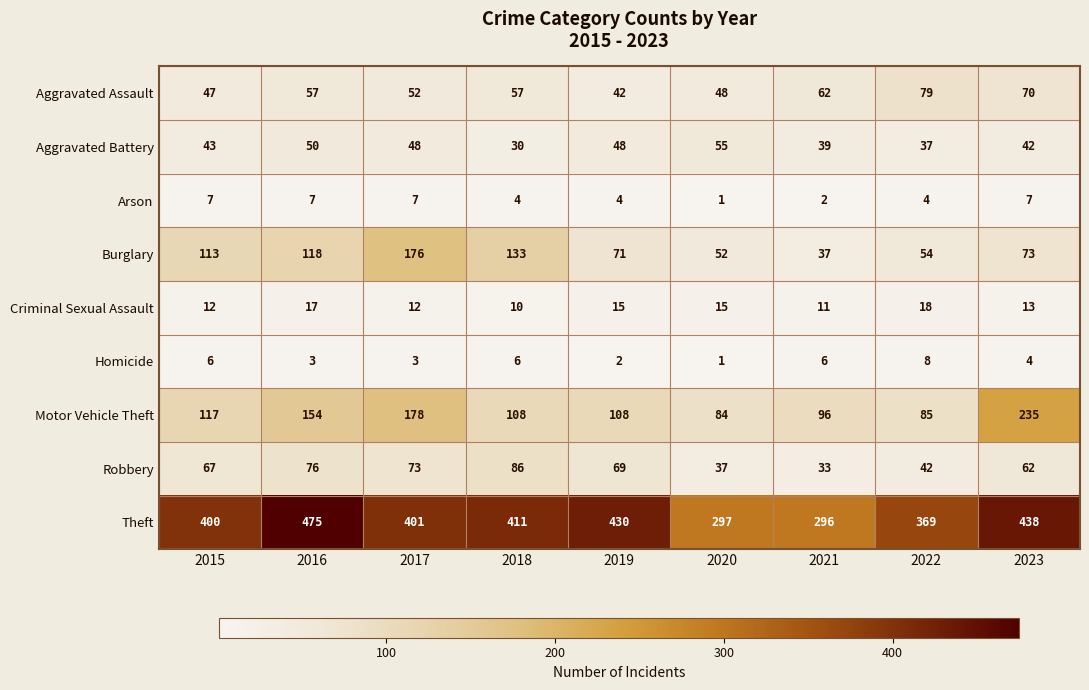

What is the maximum value shown in the chart?

475